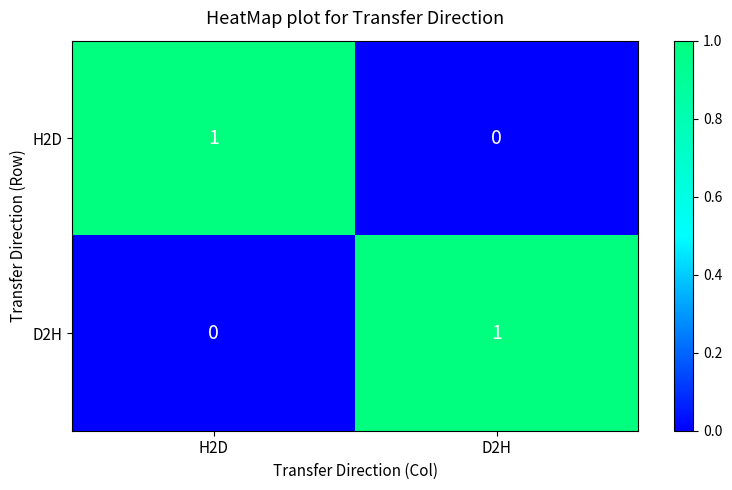

Where is H2D nearest to the value 0?

D2H